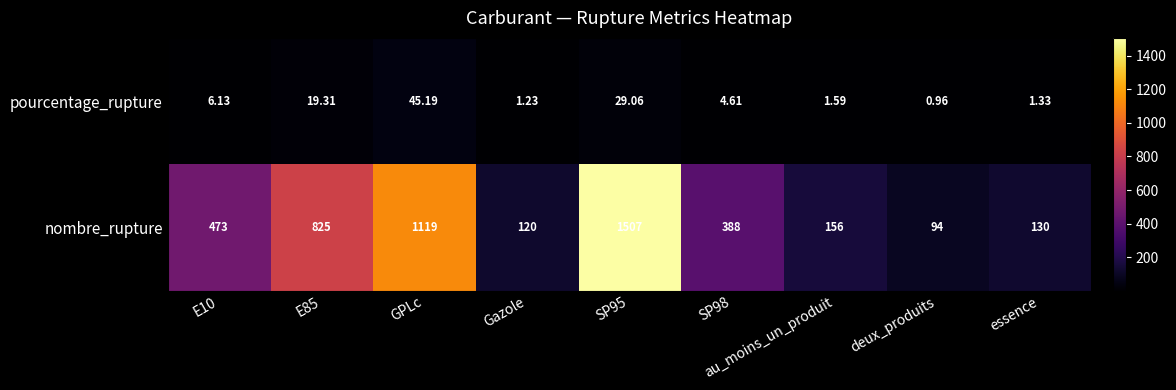

Which series has the largest total across all categories?

nombre_rupture